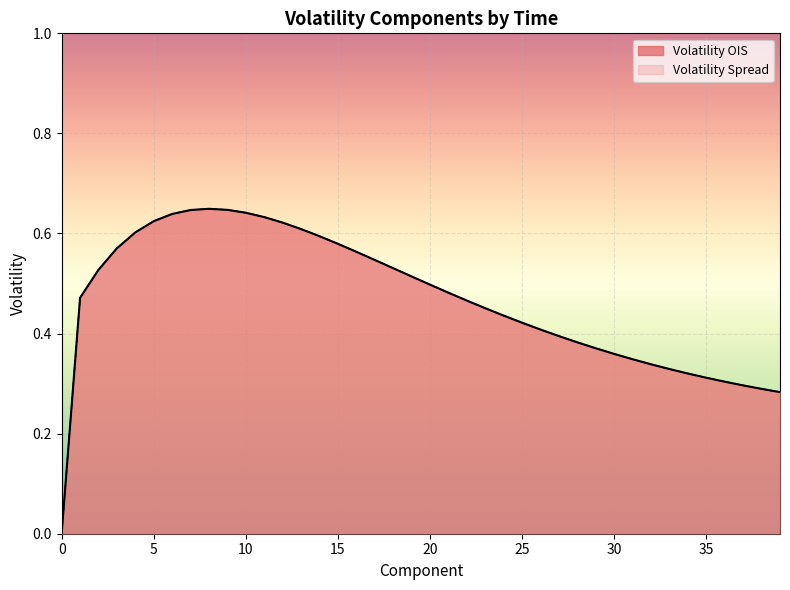

What is the sum of the Volatility OIS values at 6 and 8?

1.3